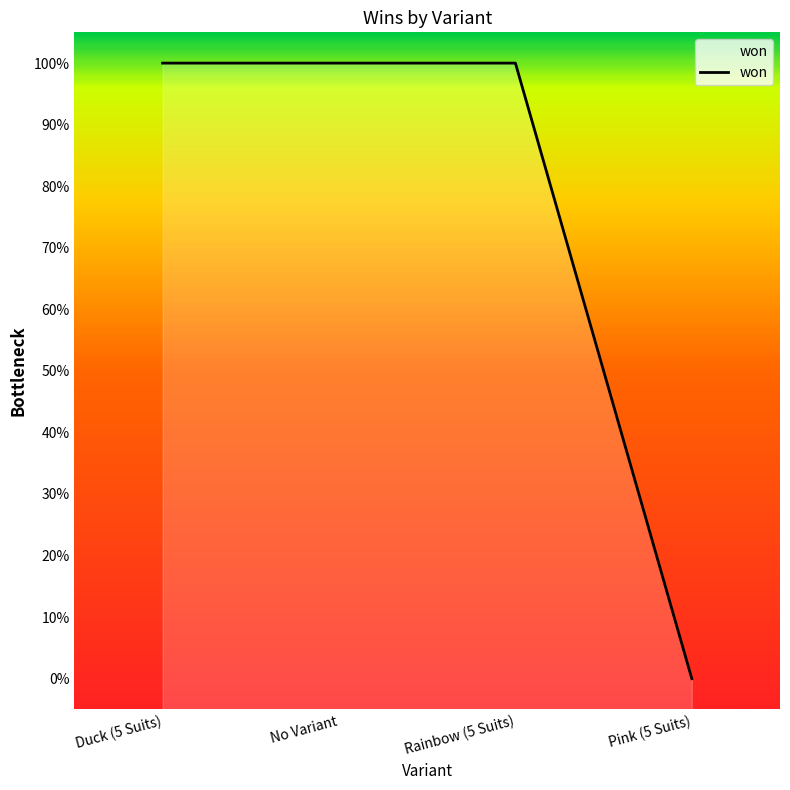

Reading left to right, list all the values displayed in this chart.

Duck (5 Suits)=1	No Variant=1	Rainbow (5 Suits)=1	Pink (5 Suits)=0